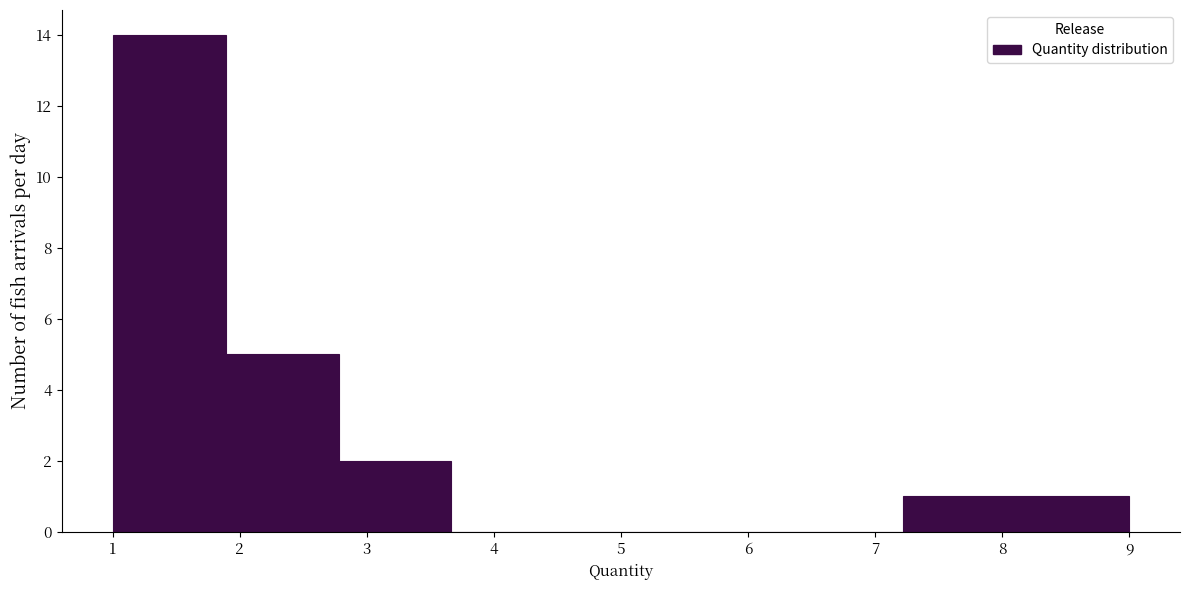

What is the height of the bar covering 1.9 to 2.8 on the x-axis? Neither the bar edges nor the heights are printed on the chart, so give them approximately, as read against the axes.

5